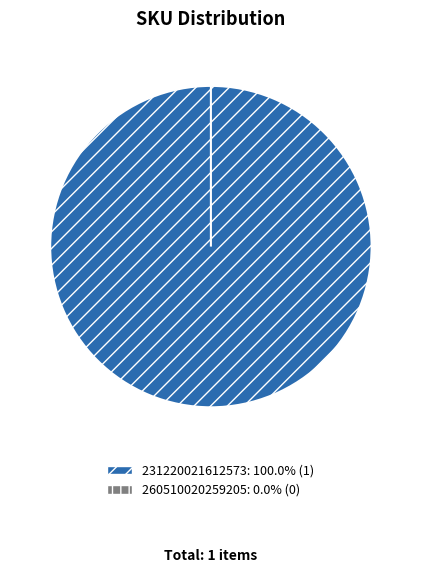

The 231220021612573 slice represents 94% of the pie. True or false?

False